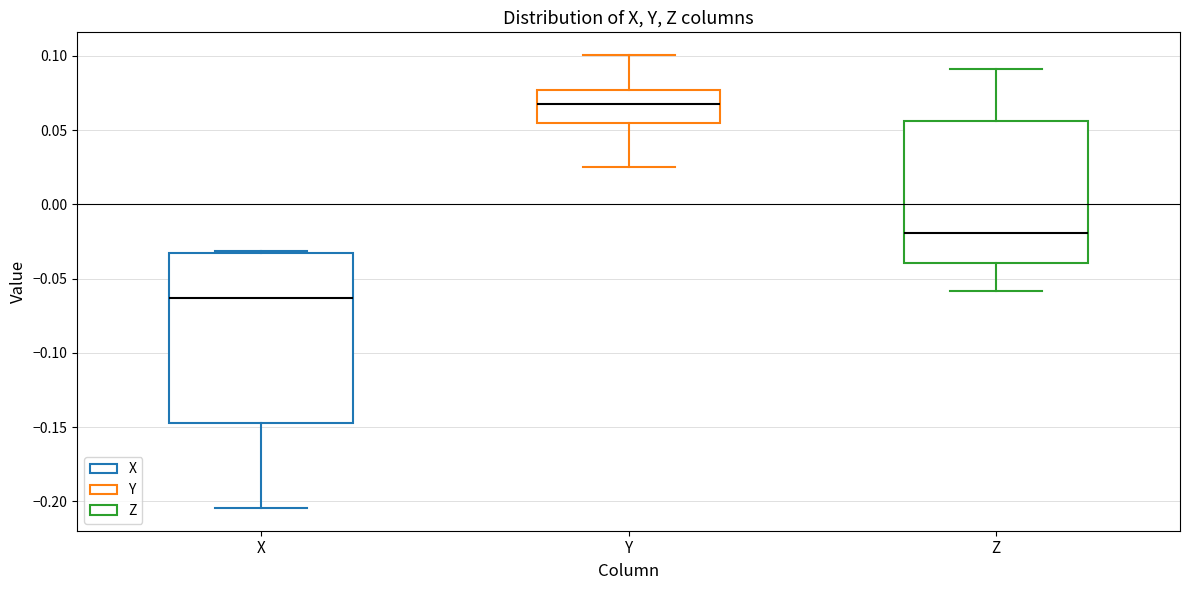

Reading left to right, read every box against the y-axis: the position of its median line, the range the box covers, and the ends of its whiskers. The values are not printed on the chart, so give them approximately, as read against the axis.

X: median -0.065, box -0.145 to -0.035, whiskers -0.205 to -0.030
Y: median 0.065, box 0.055 to 0.075, whiskers 0.025 to 0.100
Z: median -0.020, box -0.040 to 0.055, whiskers -0.060 to 0.090